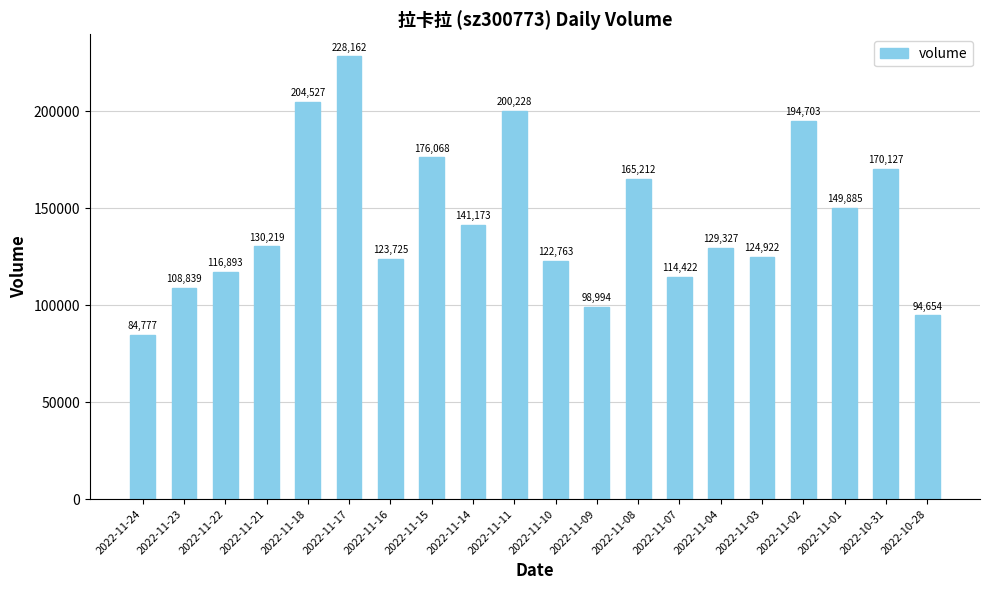

The chart shows a value of 98994 at 2022-11-09. True or false?

True